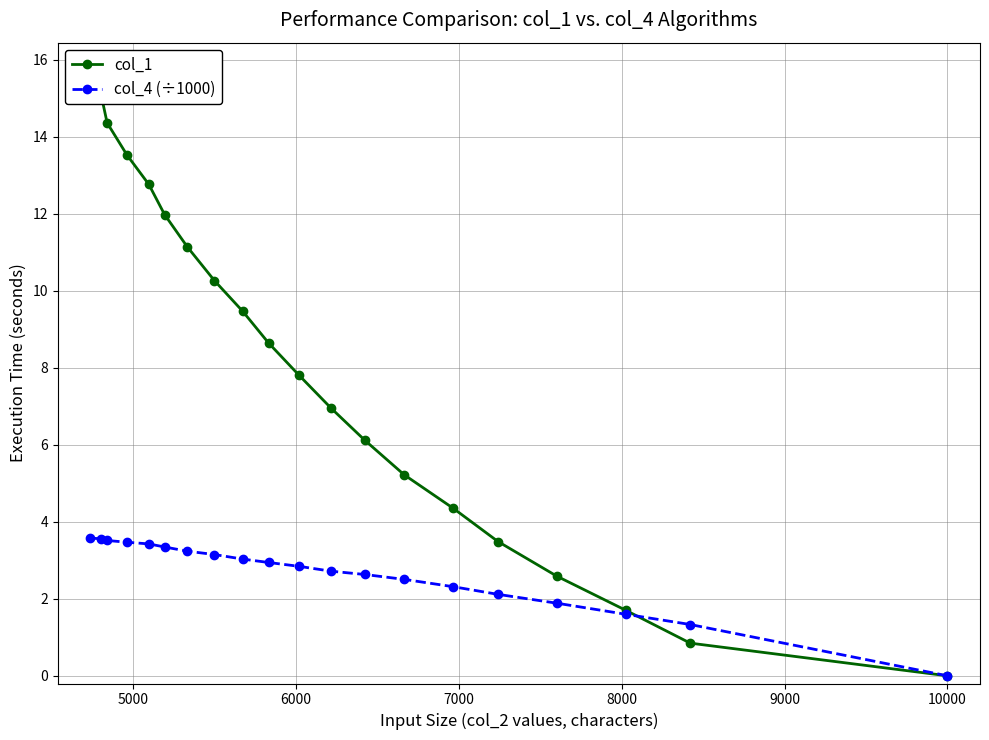

What is the maximum value for col_4 (÷1000)?

3.6